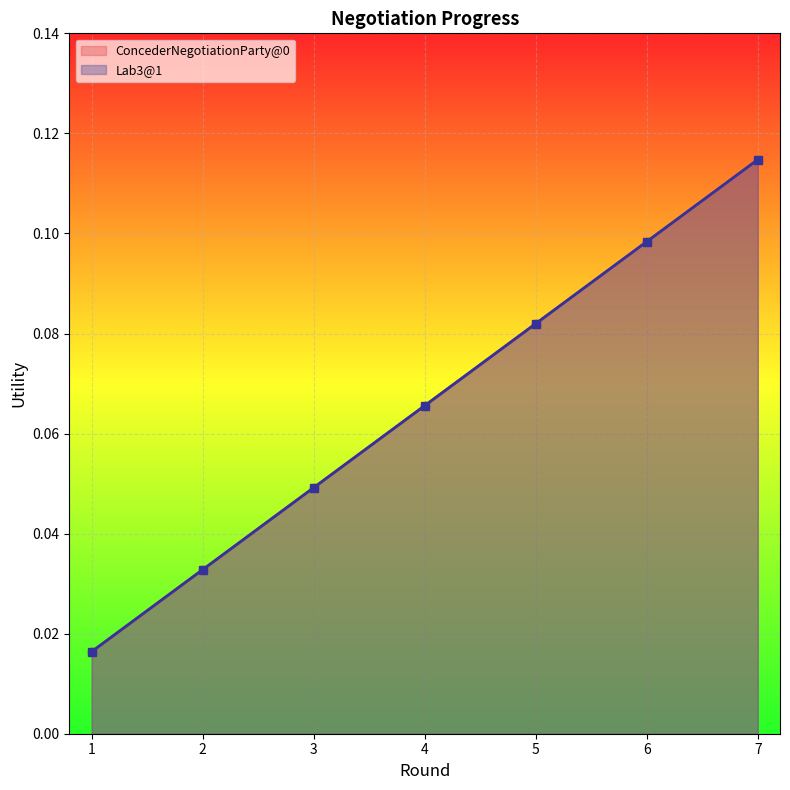

How many series are shown in this chart?

2